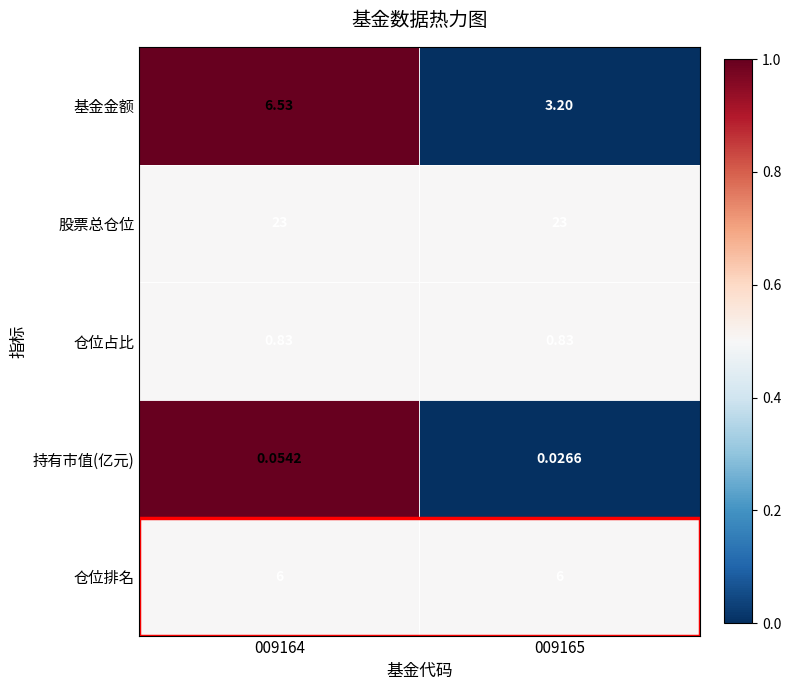

Count the number of categories in the chart.

2